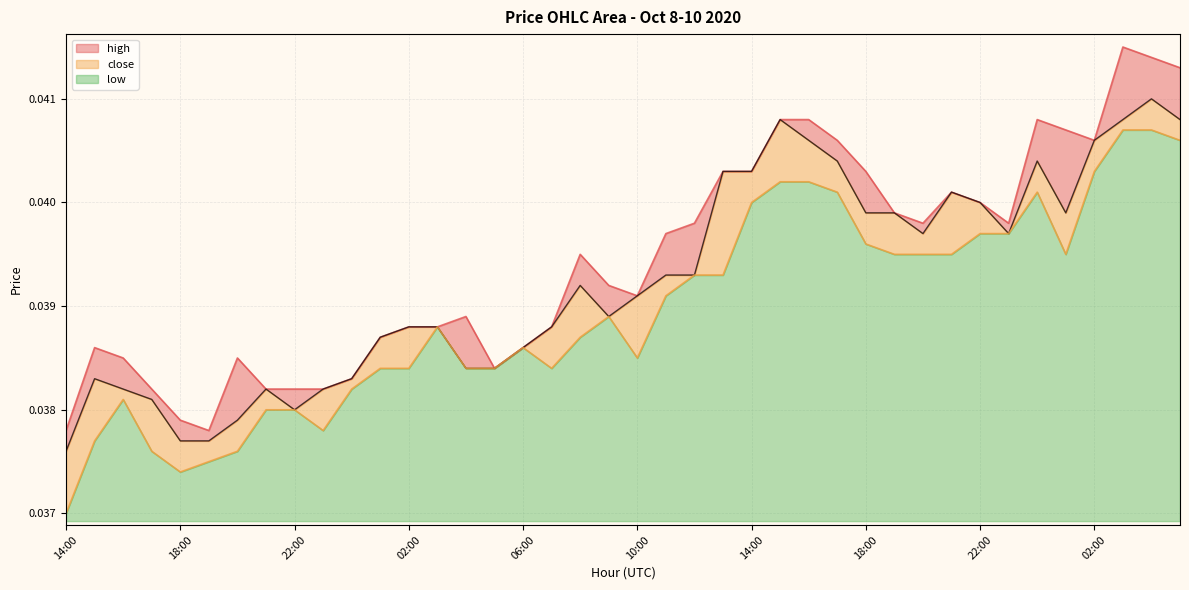

What is the label of the 3rd point from the left?

16:00